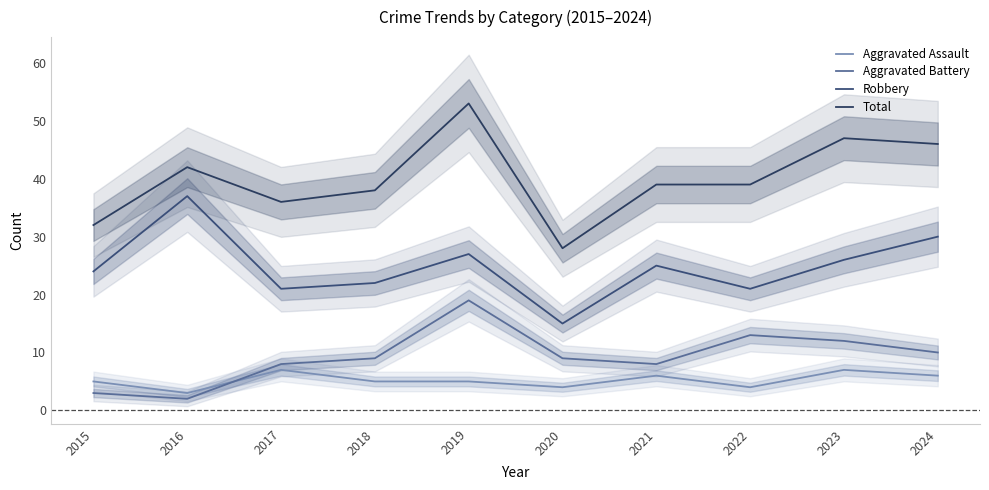

True or false: Aggravated Assault and Total intersect in this chart.

False